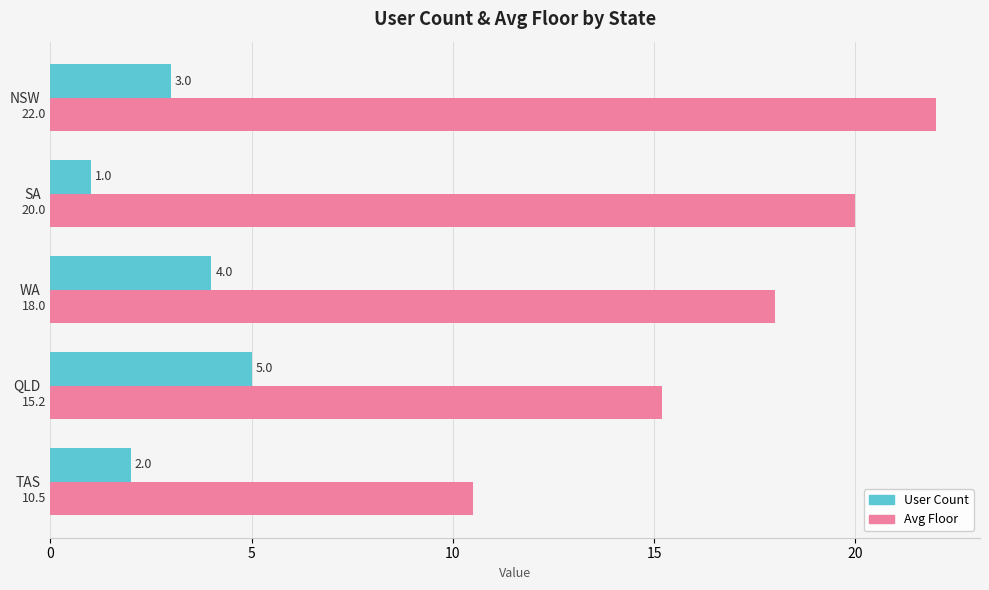

Rank the series by their average value, from lowest to highest.

User Count, Avg Floor